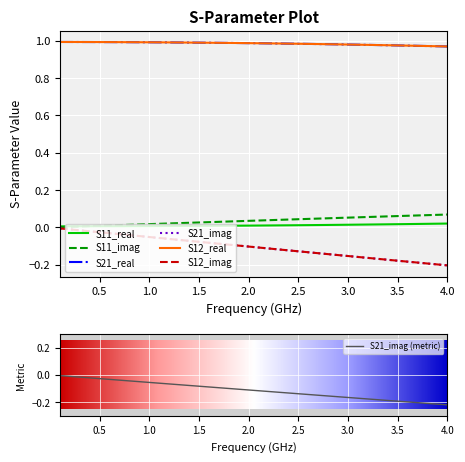

Count the number of data series in this chart.

6